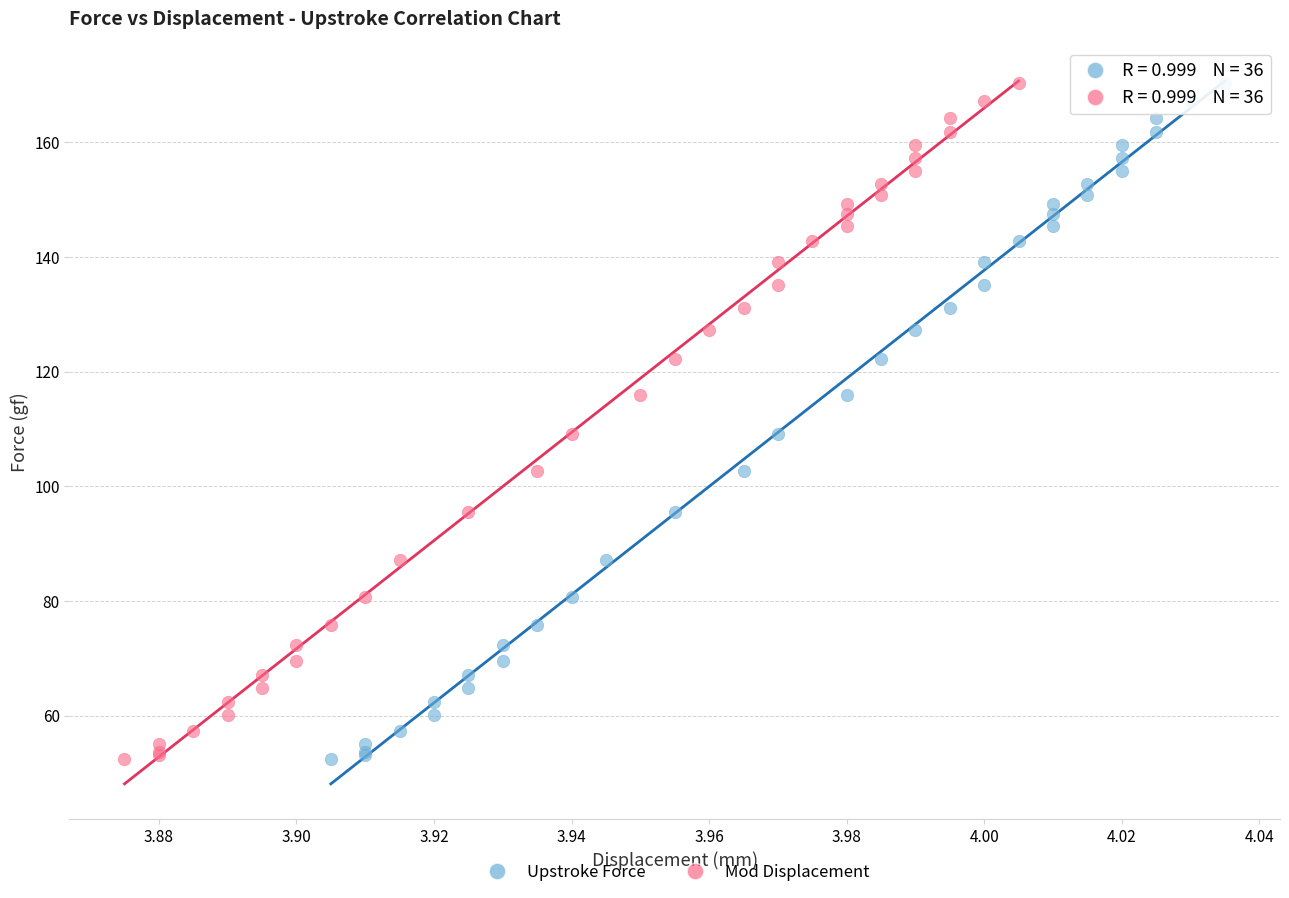

What are all the series names shown in the legend?

Upstroke Force, Mod Displacement